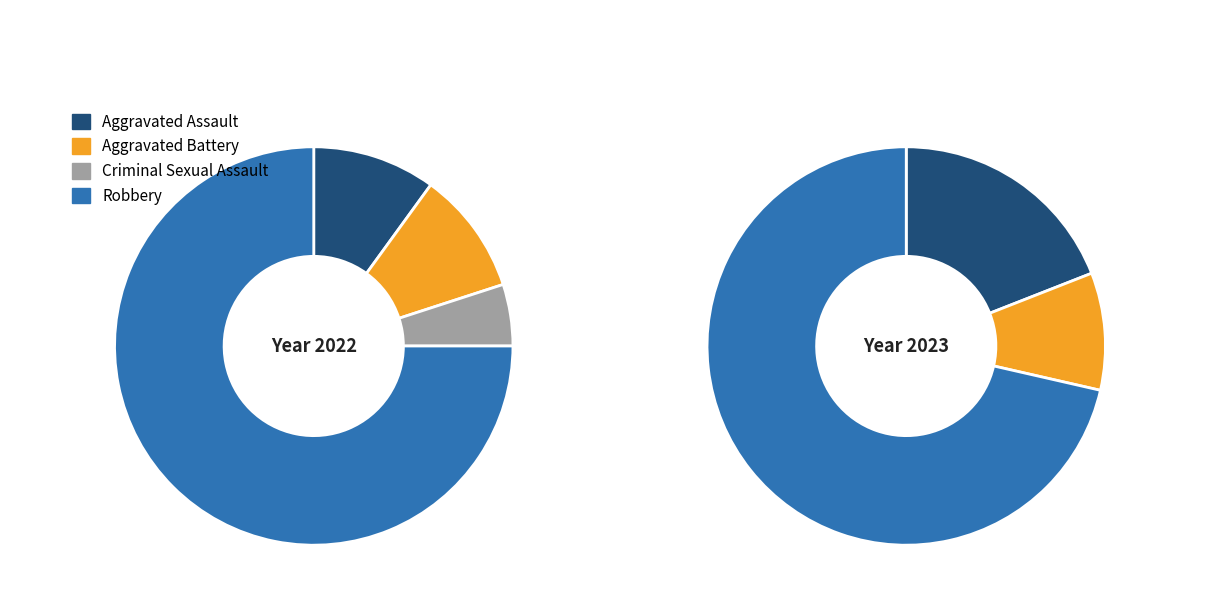

Rank the categories by value from highest to lowest.

Robbery, Aggravated Assault, Aggravated Battery, Criminal Sexual Assault